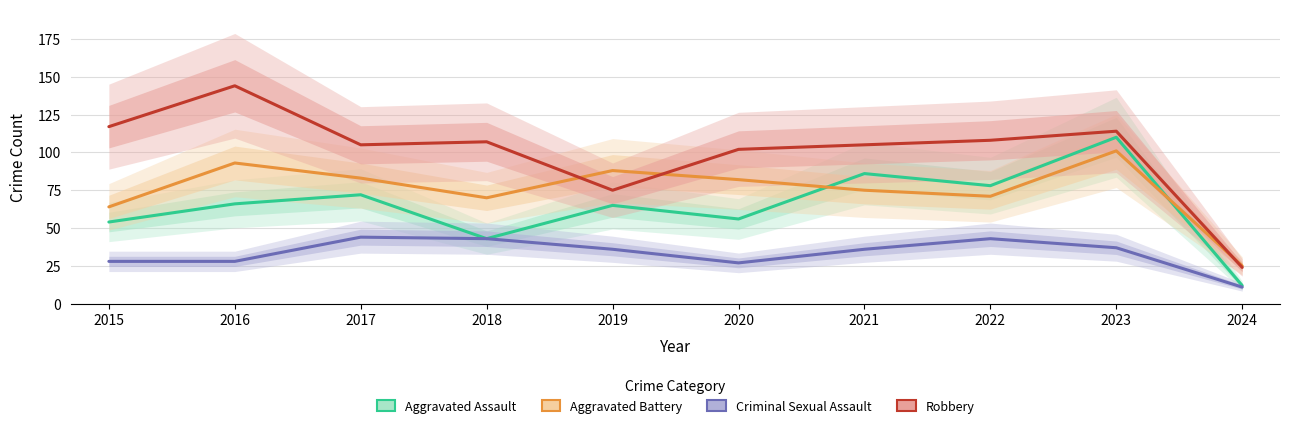

What is the total value across all series at 2023?

362